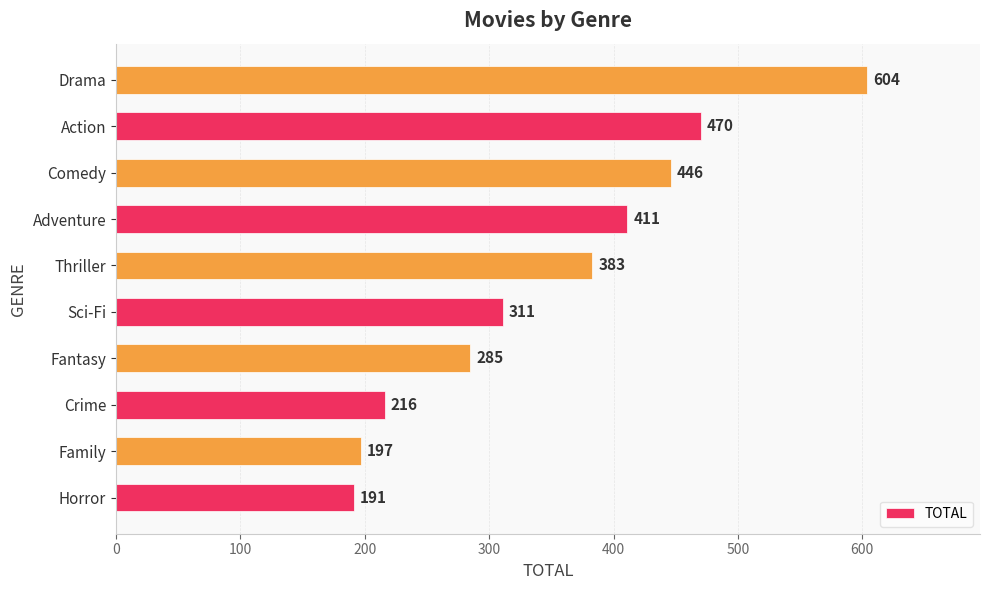

What is the smallest value displayed?

191